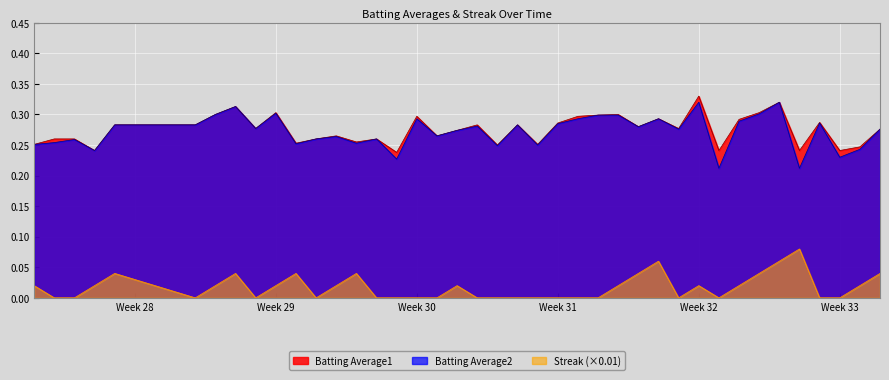

Which category has the highest value across all series?

Week 32